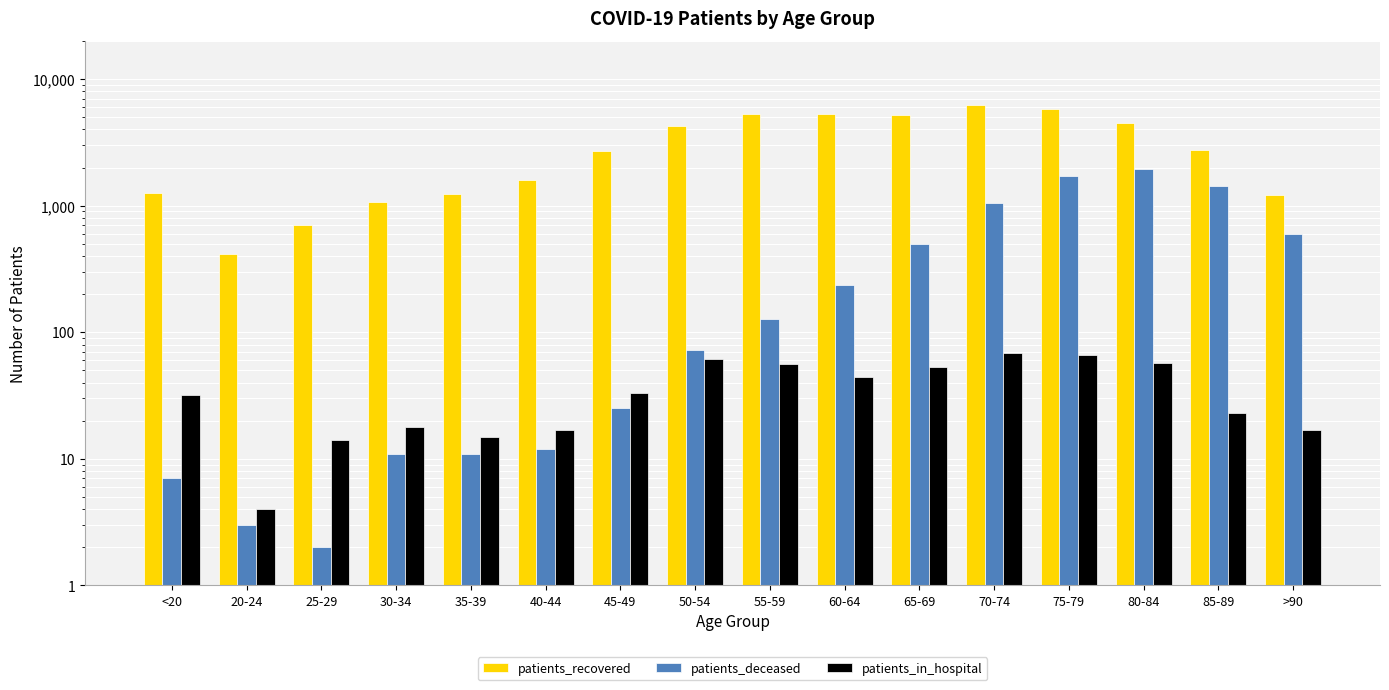

At which label does patients_deceased reach its peak?

80-84